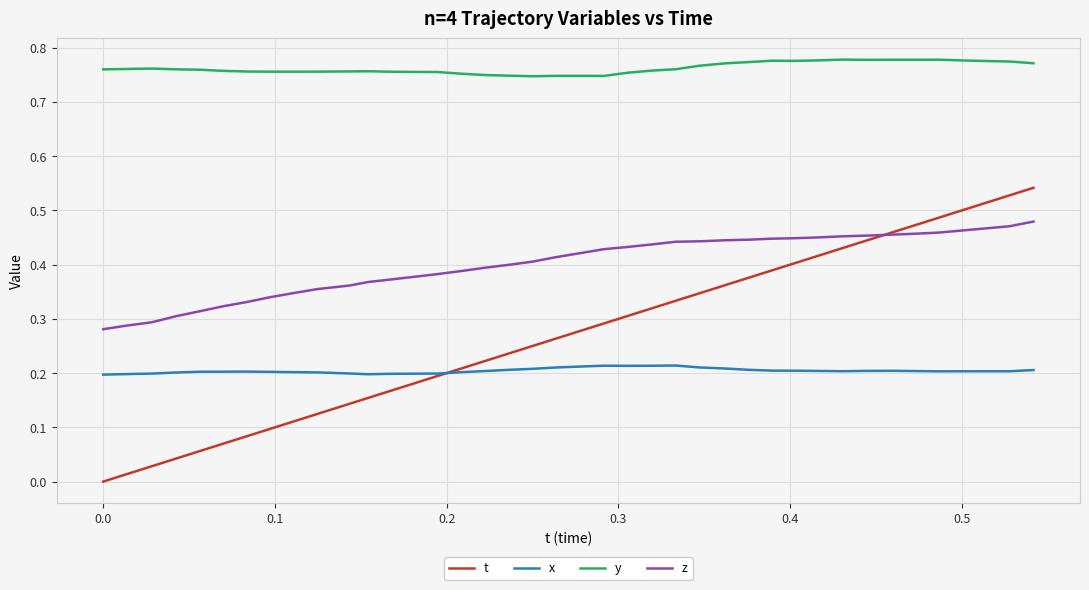

Rank the series by their maximum value, from highest to lowest.

y, t, z, x